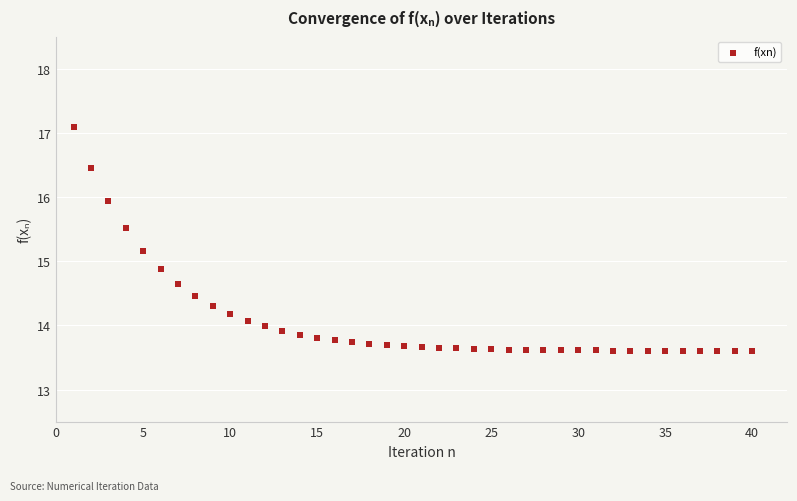

What is the range of Y values (max minus min)?

3.5